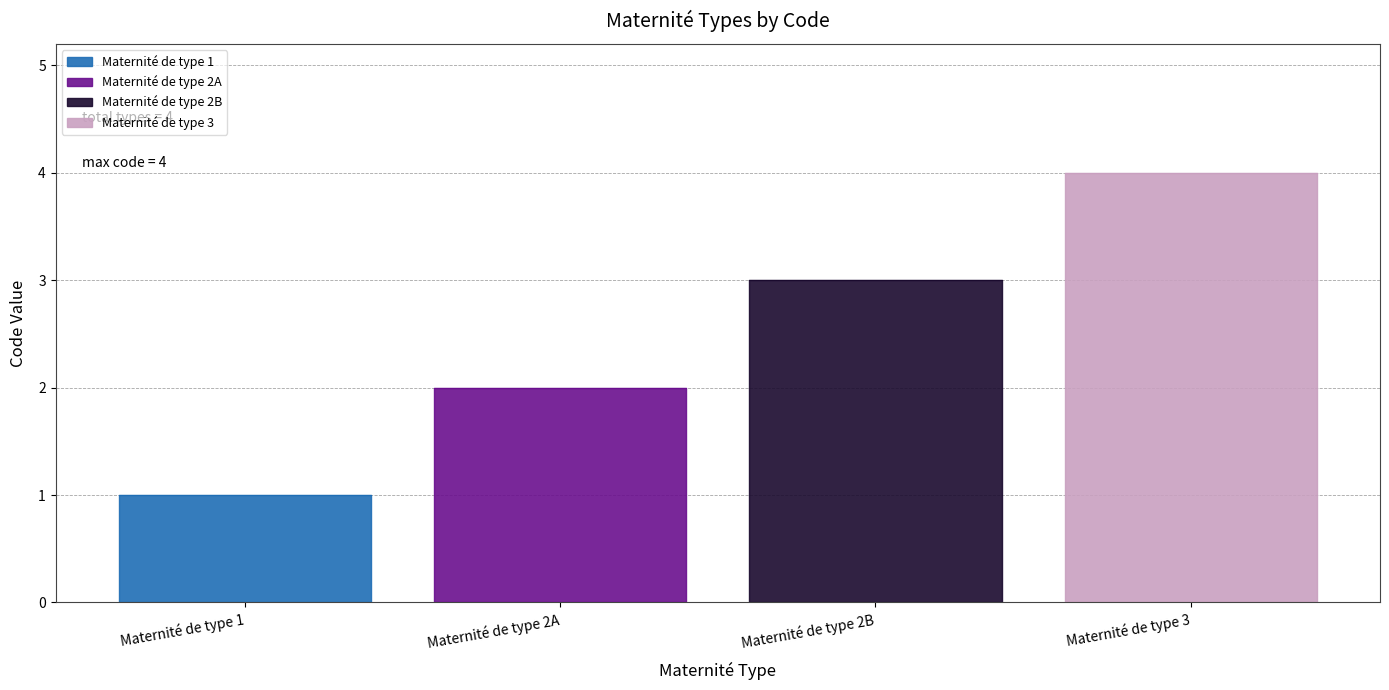

What is the difference between the values at Maternité de type 2A and Maternité de type 3?

2